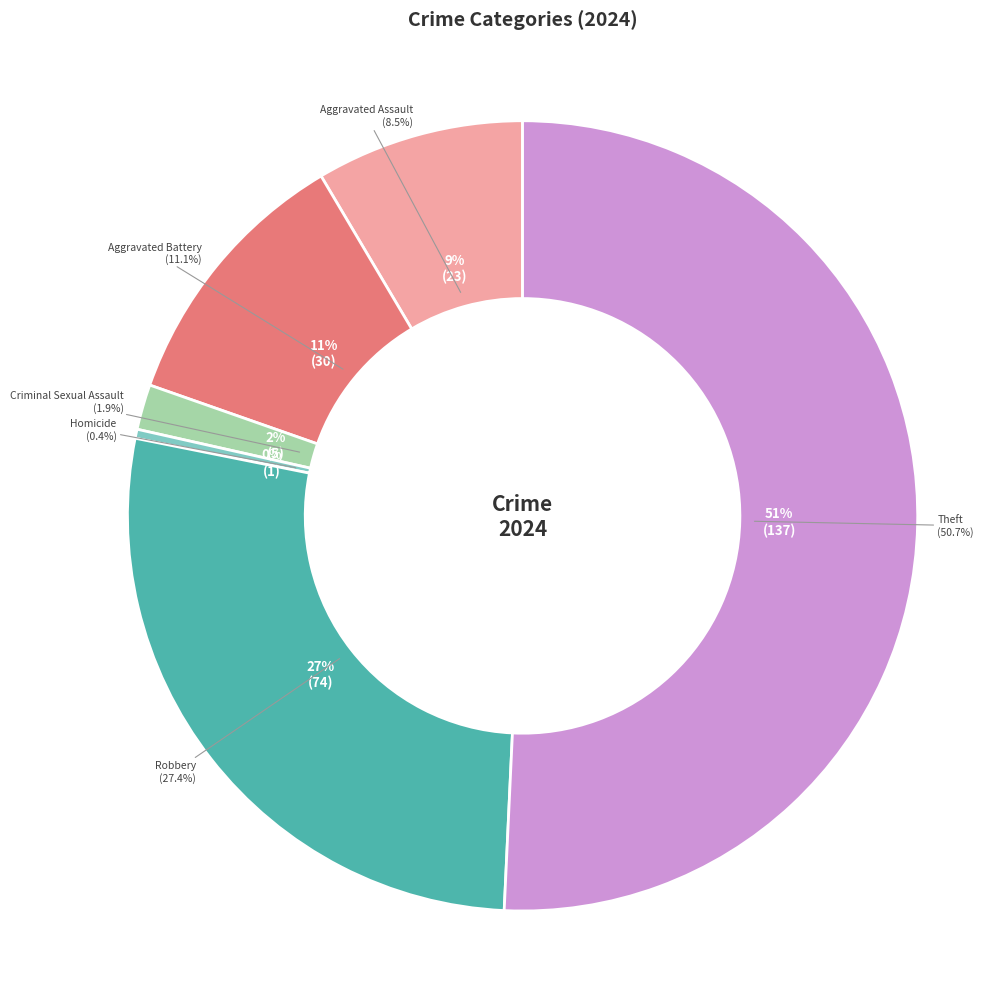

The Robbery slice represents 13% of the pie. True or false?

False